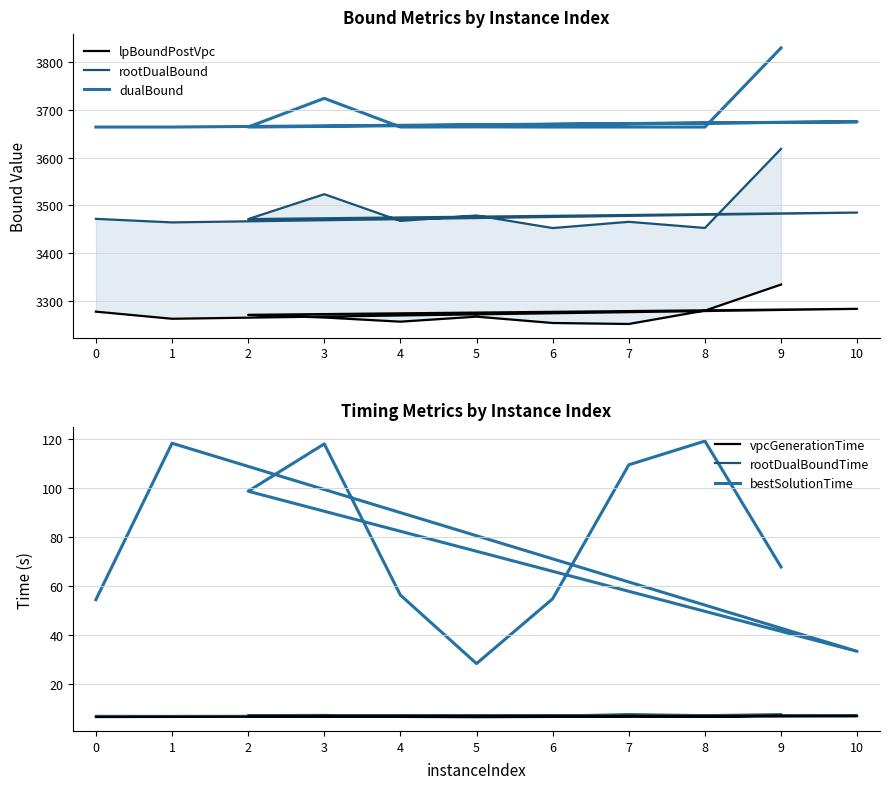

What is the difference between the highest and lowest values at 2?

3657.3